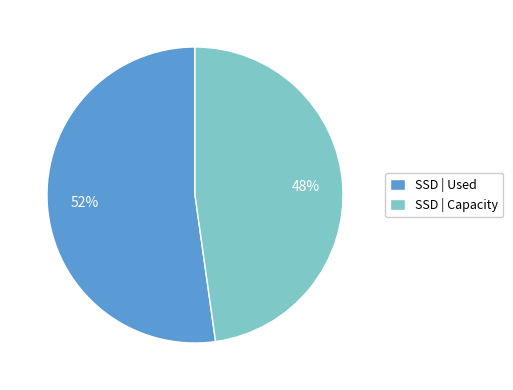

Does any single category account for the majority?

Yes